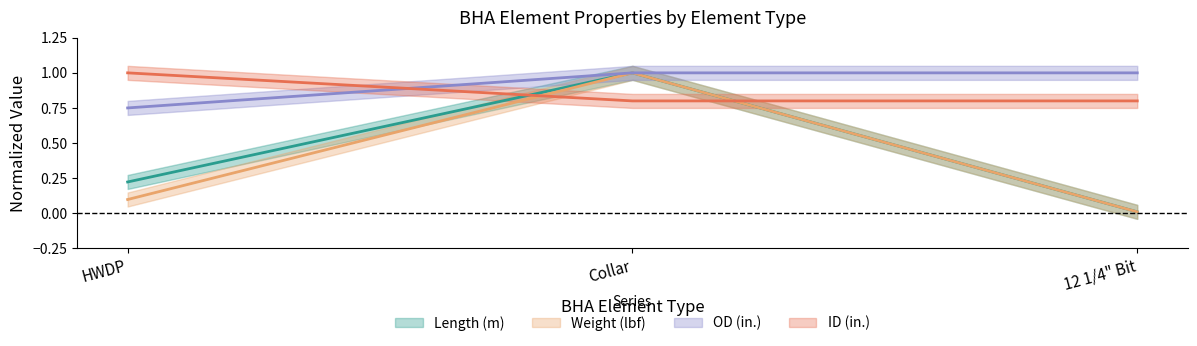

The value of Length (m) at HWDP is 0.2. True or false?

True